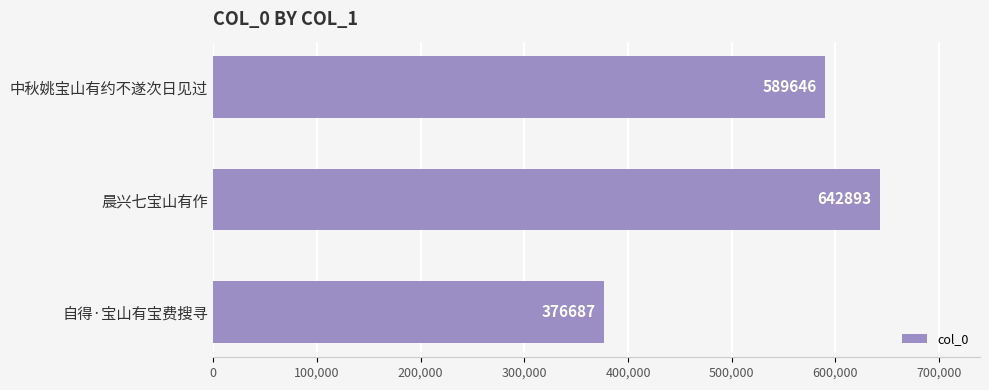

Is it true that the value at 晨兴七宝山有作 is 910044?

False